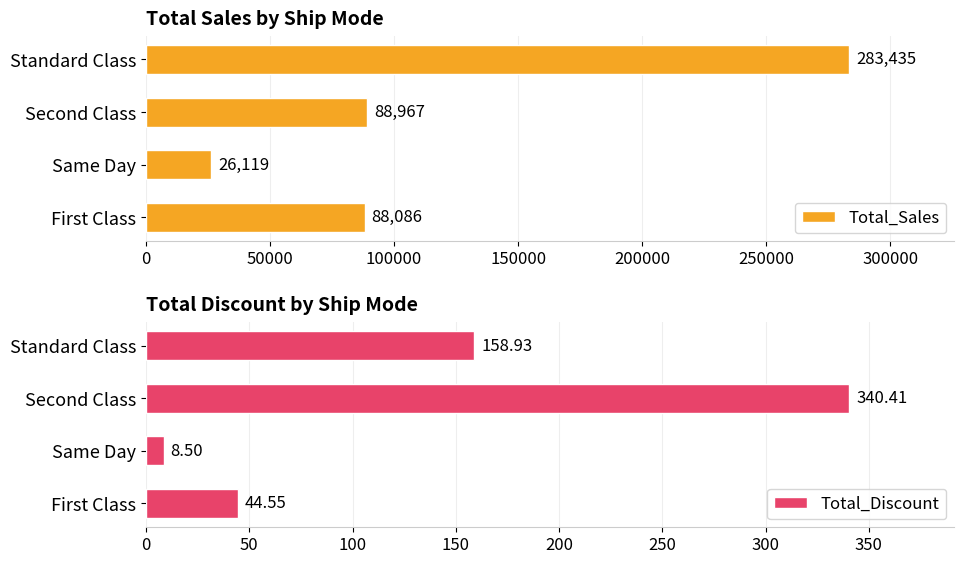

At which label is Total_Discount closest to 174?

Standard Class